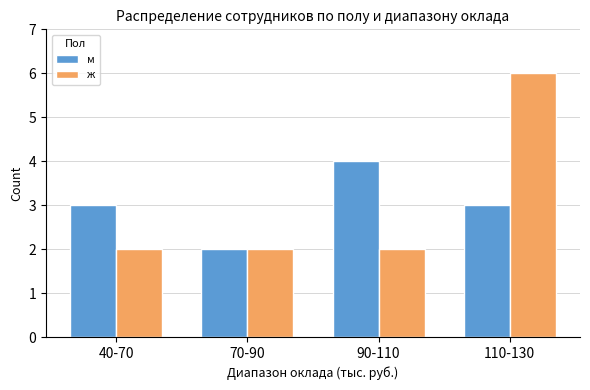

What is the value of the м bar at the 2nd from the left?

2